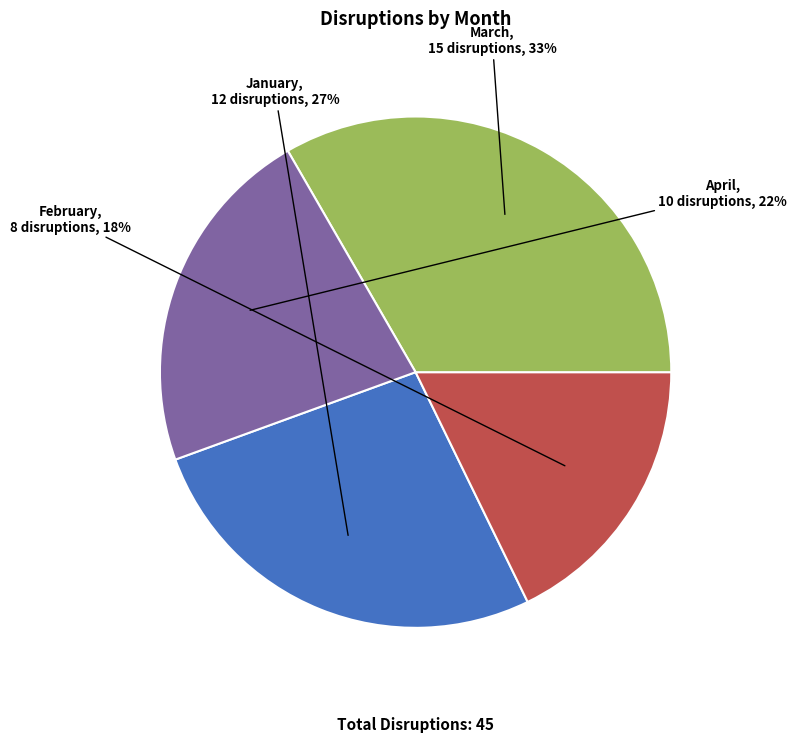

Which has a higher value, March or April?

March